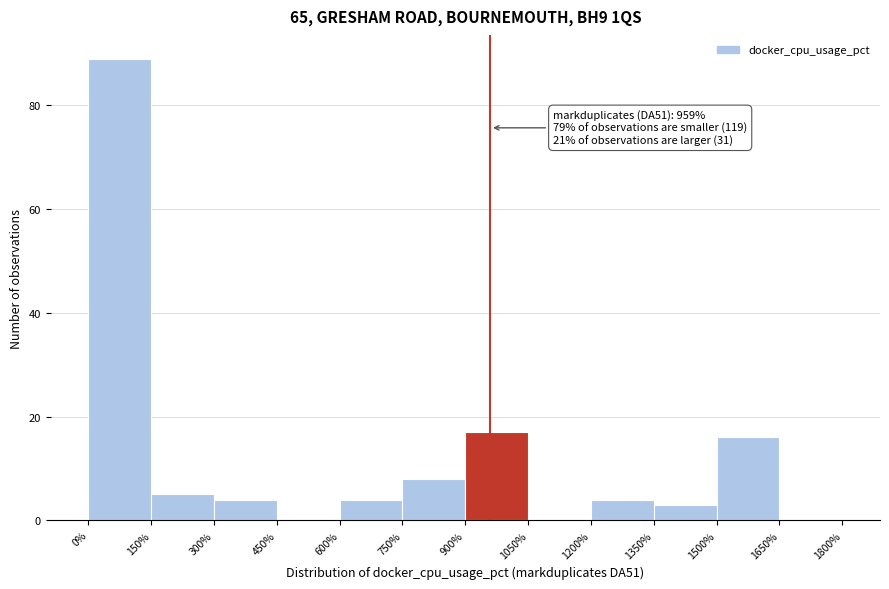

Which range on the x-axis has the tallest bar?

0% to 150%